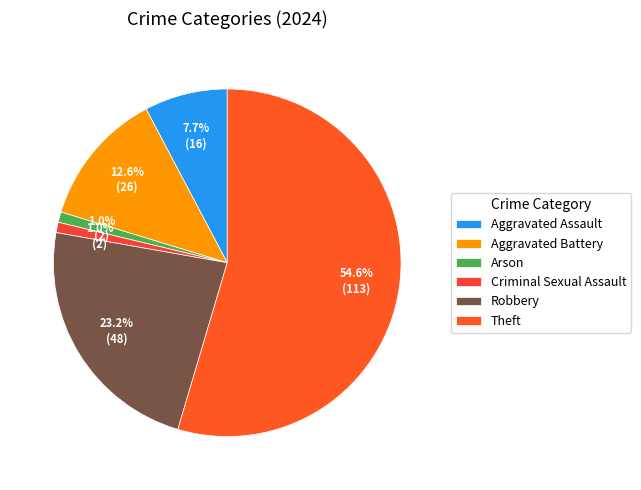

What percentage is the Criminal Sexual Assault slice, to the nearest percent?

1%